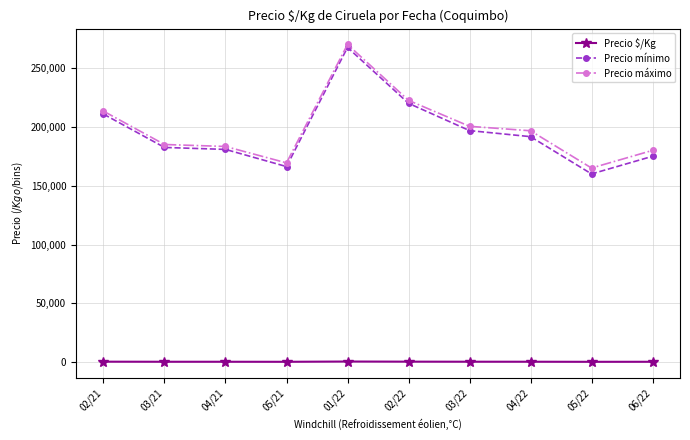

What is the difference between the second highest and minimum values in the Precio máximo series?

57500.0